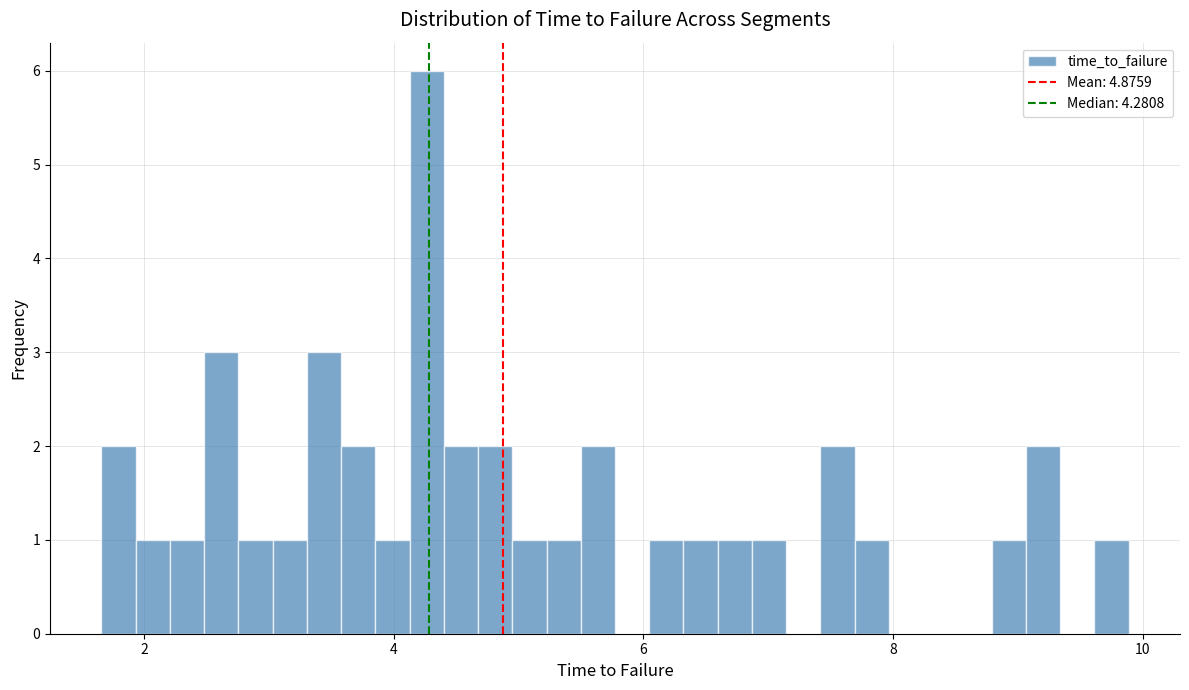

Read against the x-axis, roughly where is the centre of the tallest bar?

4.2